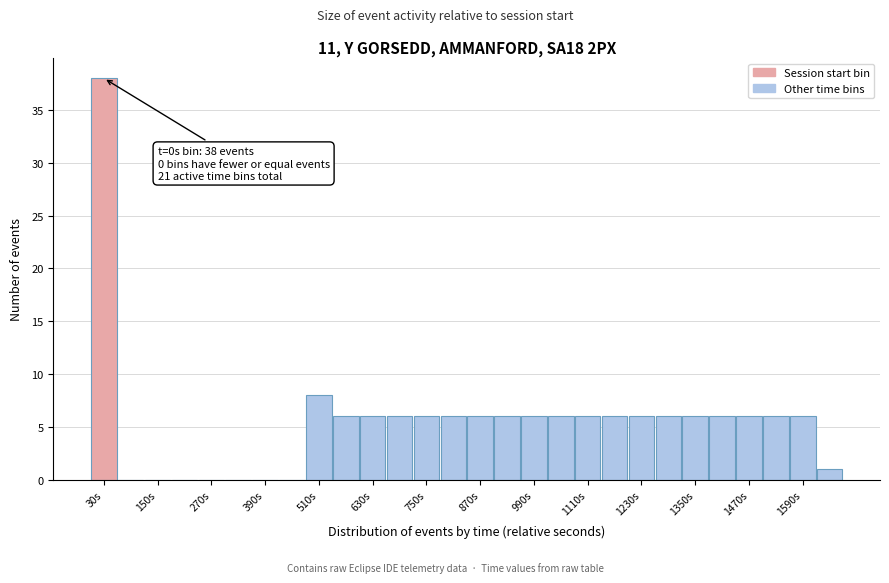

Read against the x-axis, roughly where is the centre of the tallest bar?

40